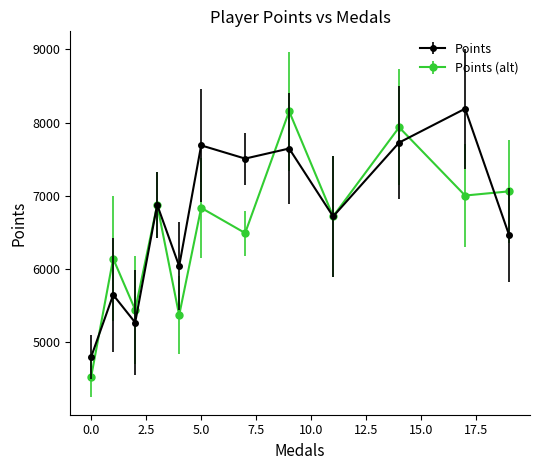

What is the value of the Points (alt) point at the 7th from the left?

6491.9